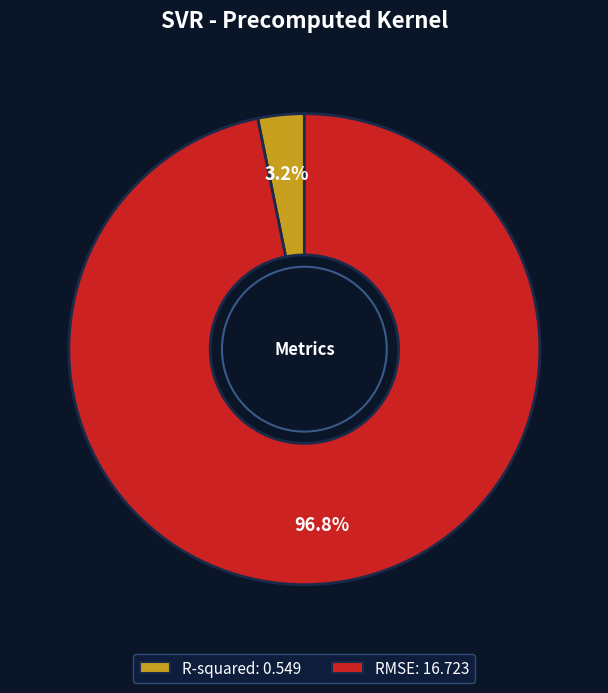

Between RMSE and R-squared, which is larger?

RMSE